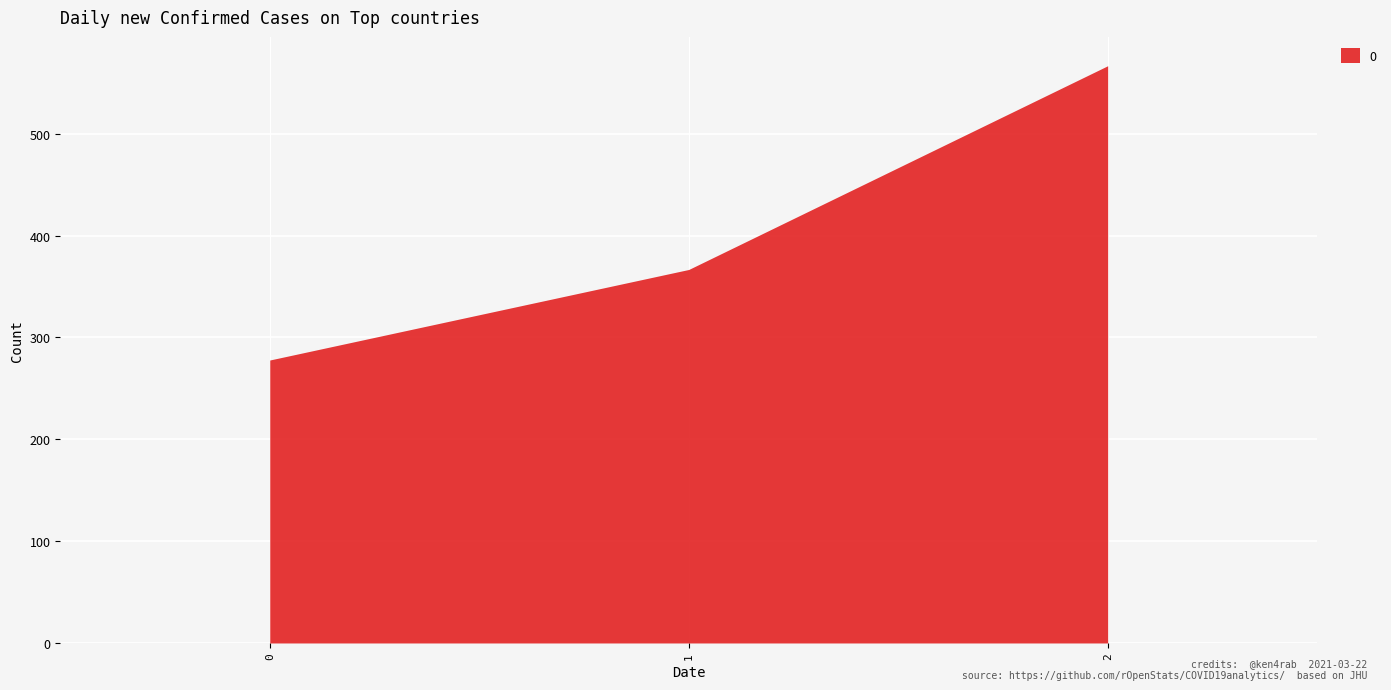

What is the change in value from 1 to 2?

+200.0